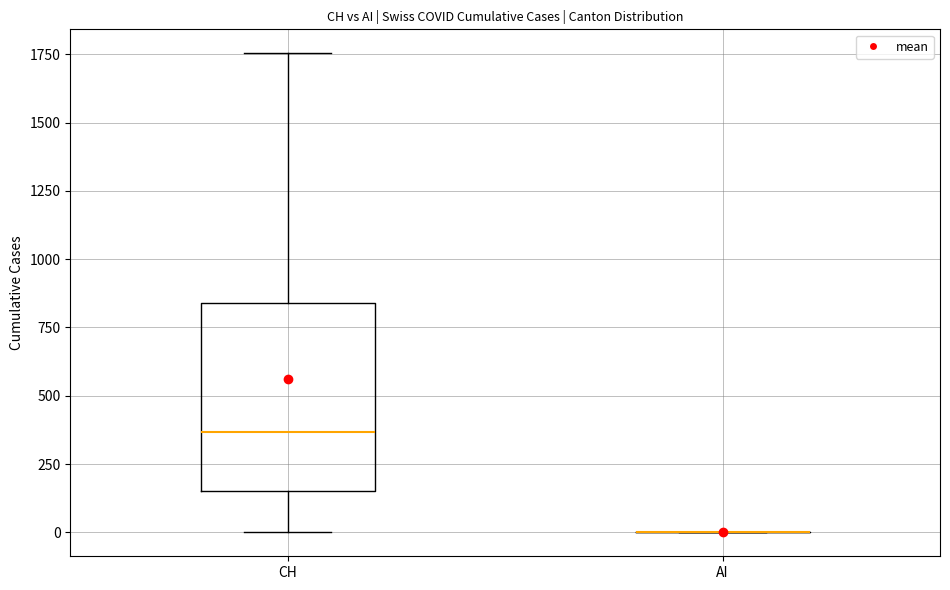

Comparing the boxes themselves (not the whiskers), which one is the tallest?

CH